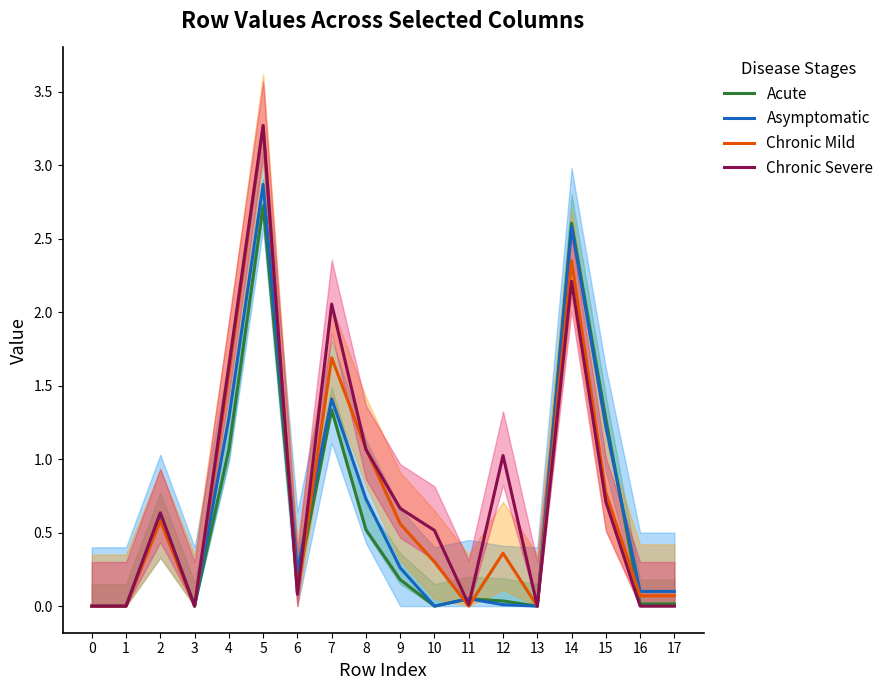

How many times do Chronic Mild and Acute cross each other?

6